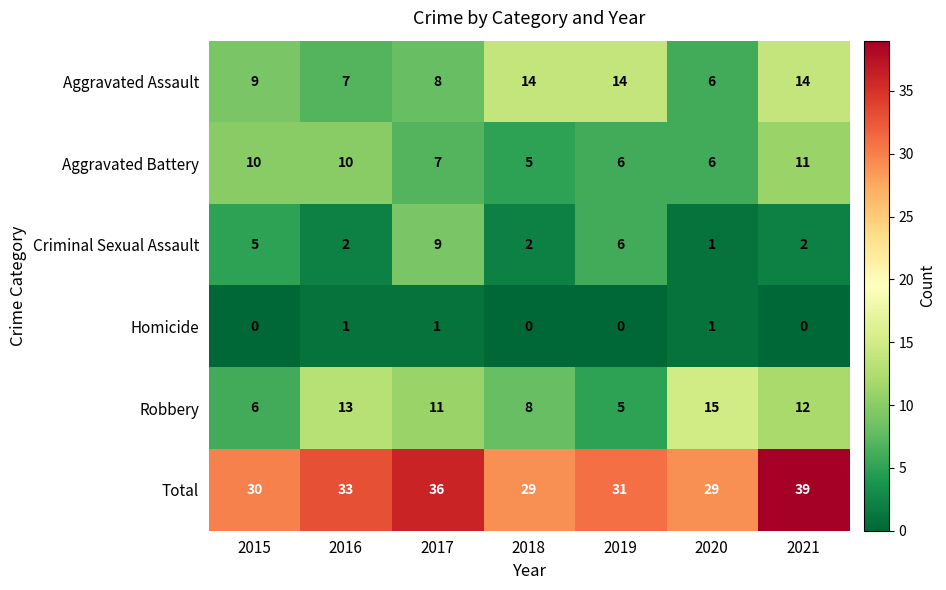

What is the difference between the highest and lowest values at 2017?

35